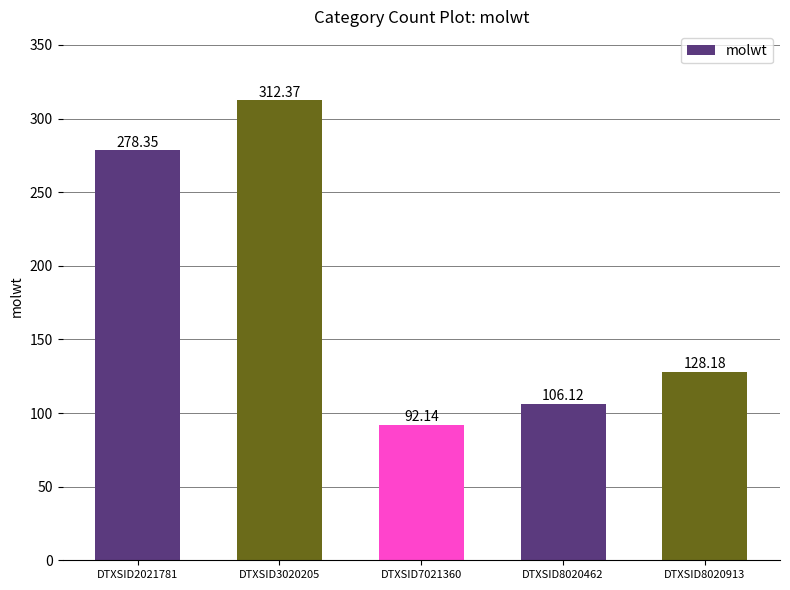

What is the ratio of the value at DTXSID2021781 to the value at DTXSID8020462?

2.6